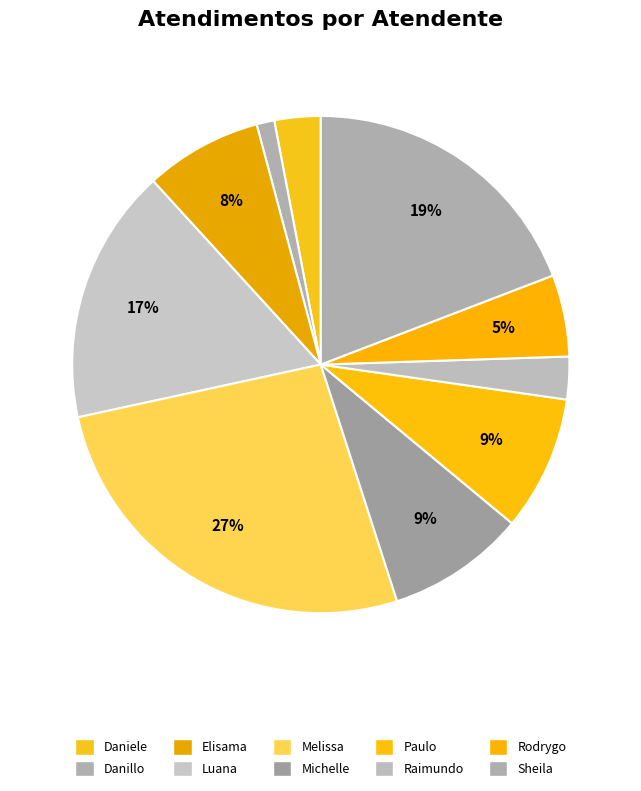

Does any single category account for the majority?

No